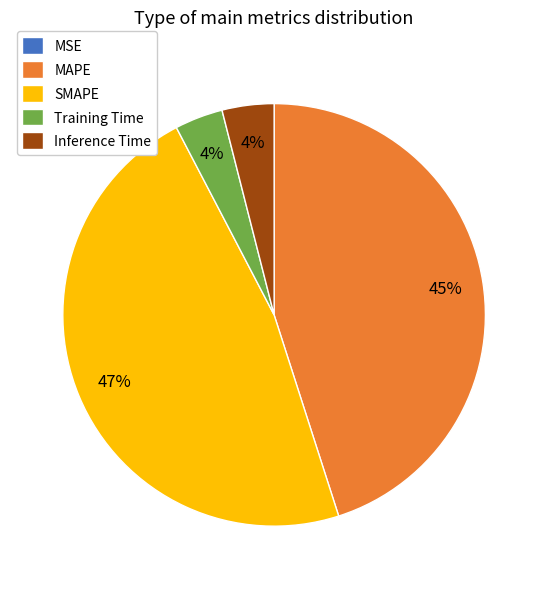

The Inference Time slice represents 4% of the pie. True or false?

True